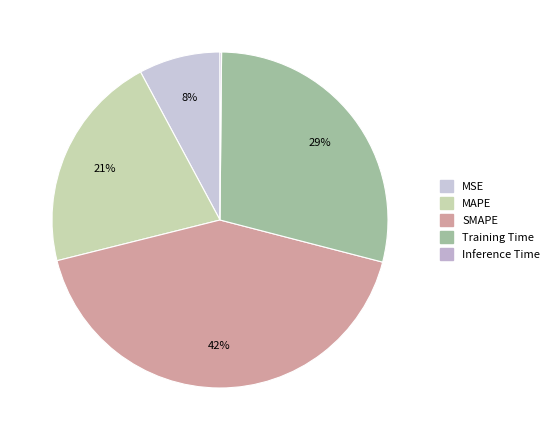

To the nearest percent, what portion does Training Time represent?

29%